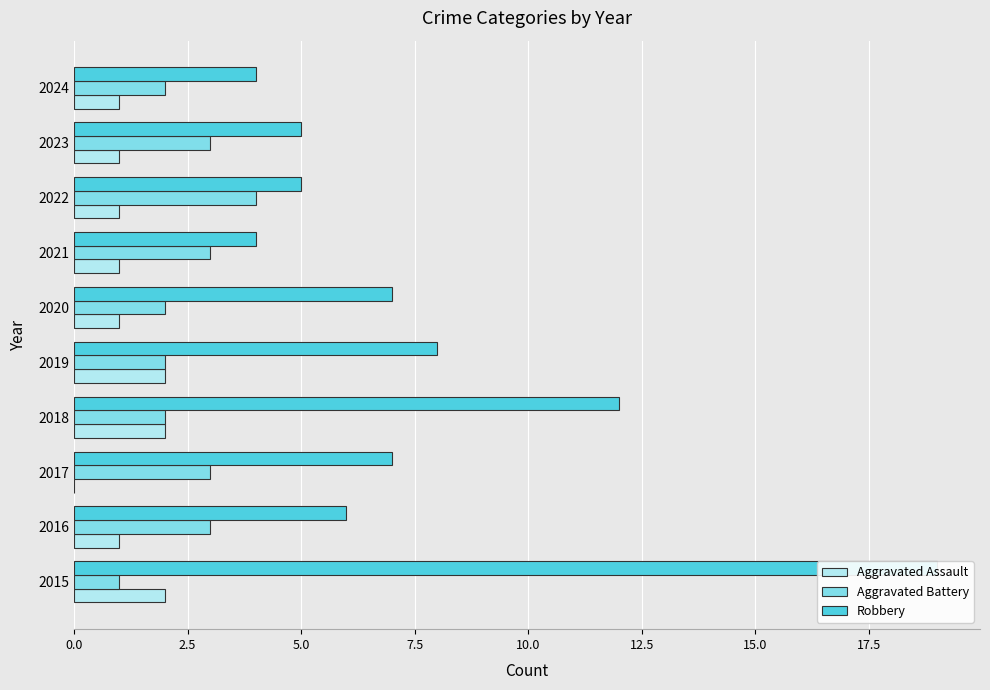

Reading left to right, extract all data points from this chart.

Aggravated Assault: 2	1	0	2	2	1	1	1	1	1
Aggravated Battery: 1	3	3	2	2	2	3	4	3	2
Robbery: 19	6	7	12	8	7	4	5	5	4